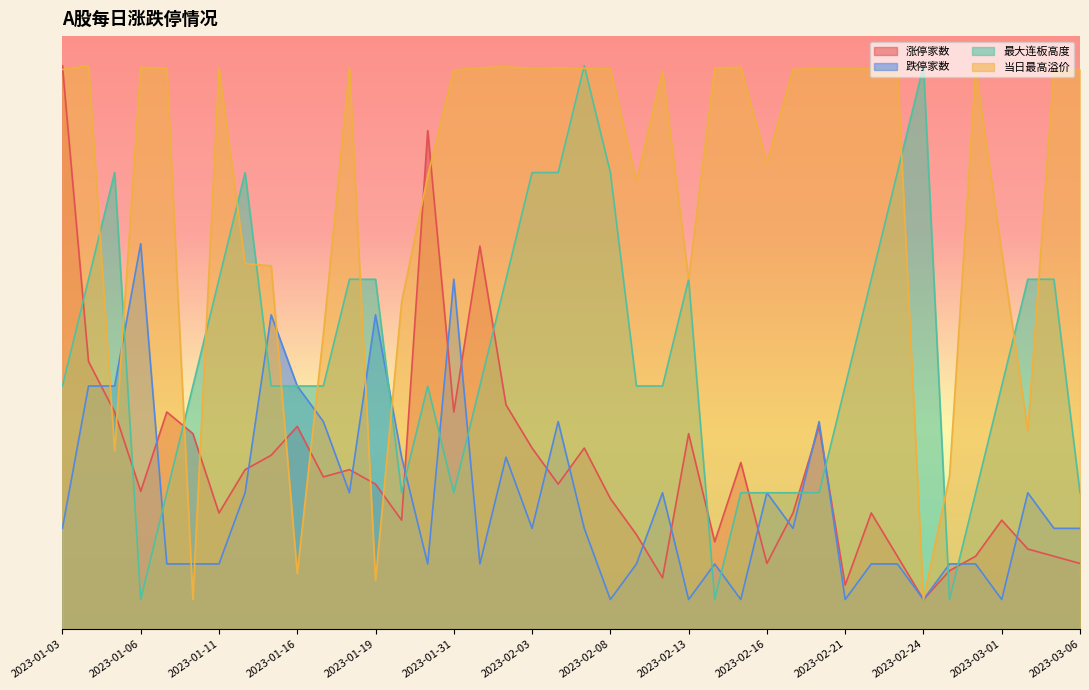

Read the 跌停家数 value at 2023-01-13.

53.0